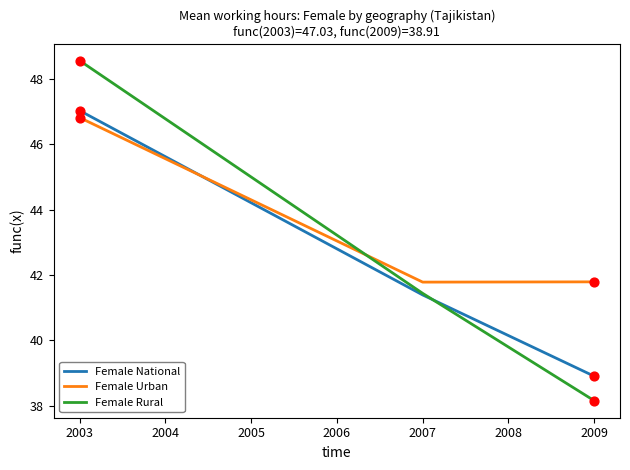

Which series has the largest total across all categories?

Female Urban